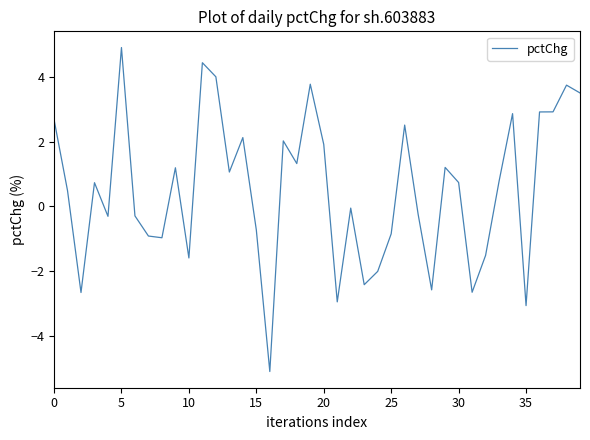

What is the minimum value shown in the chart?

-5.1